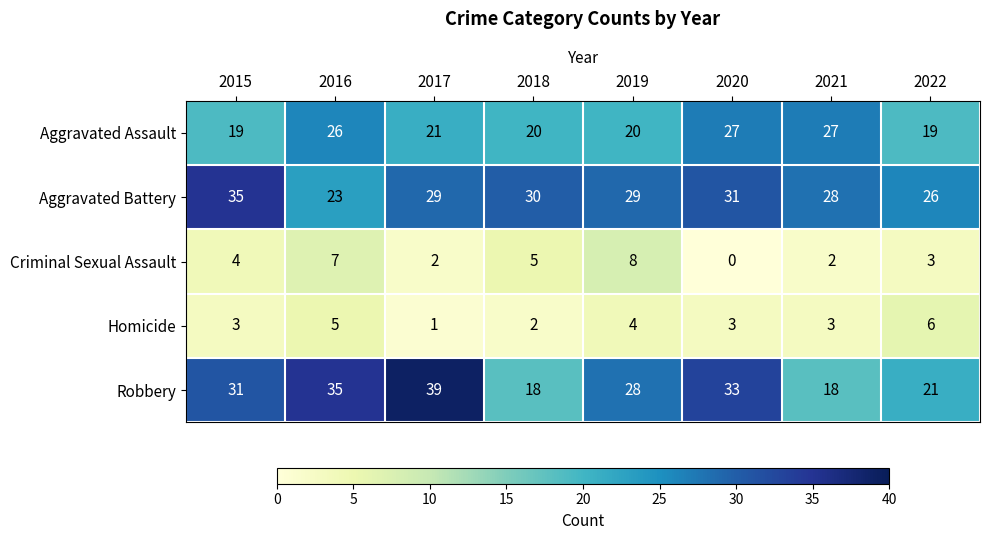

Which series has the largest range (max minus min)?

Robbery